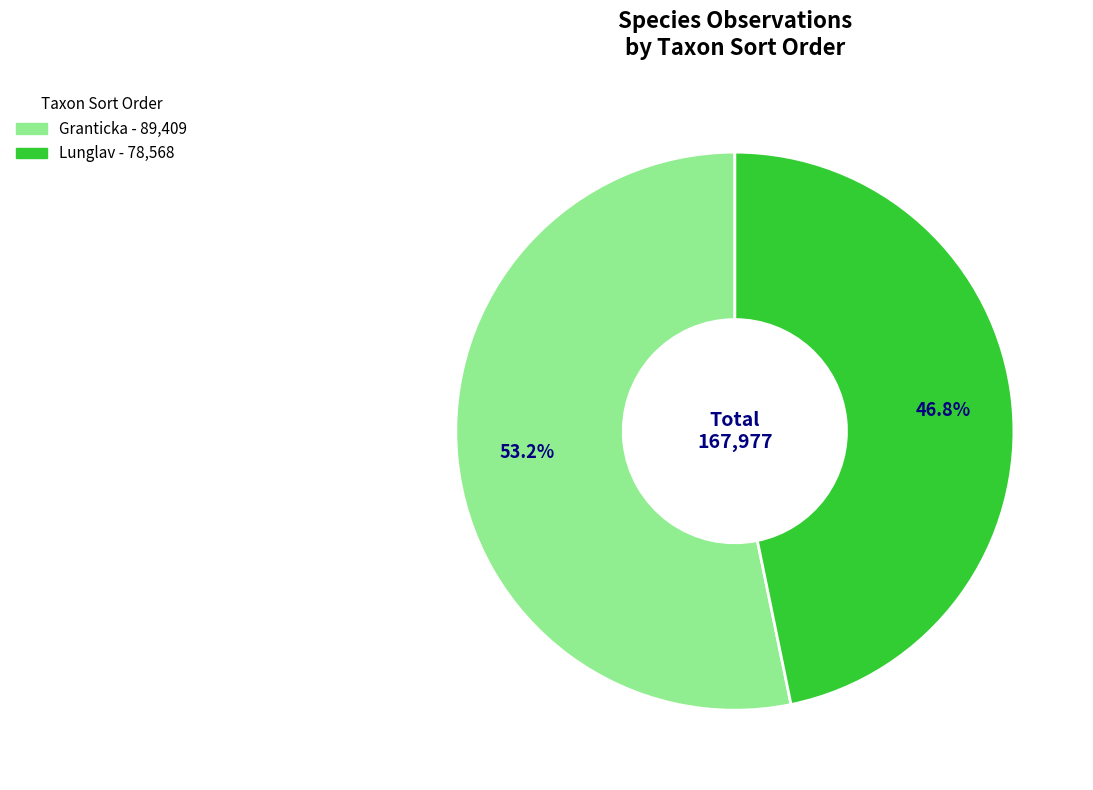

How many segments does this pie chart have?

2